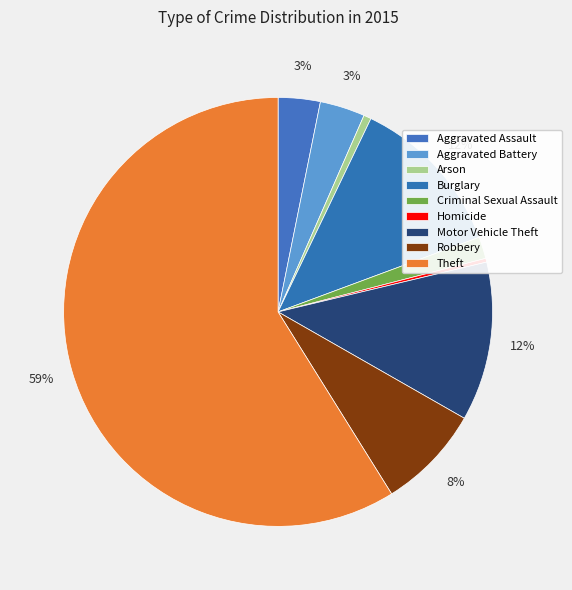

Combined, what portion of the pie is Motor Vehicle Theft and Robbery?

19.9%